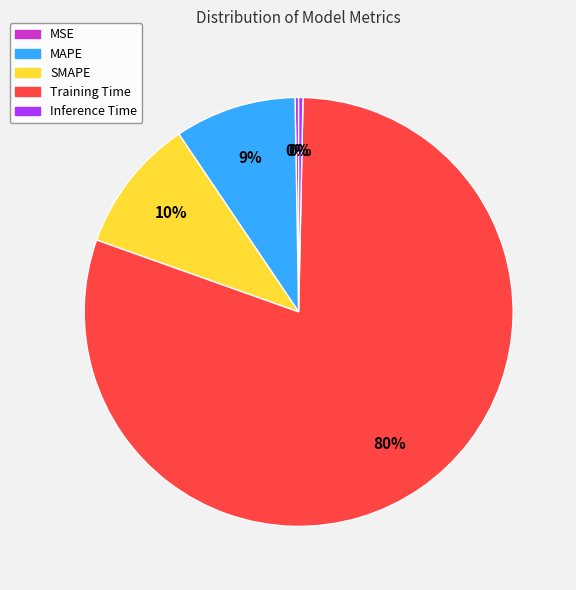

Is it true that Training Time is 85% of the pie?

False